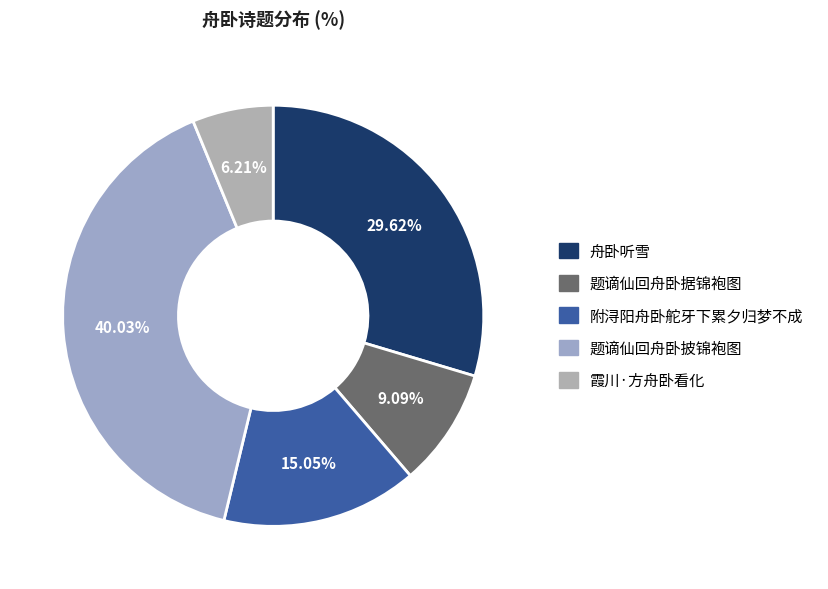

Which slice is the smallest?

霞川·方舟卧看化